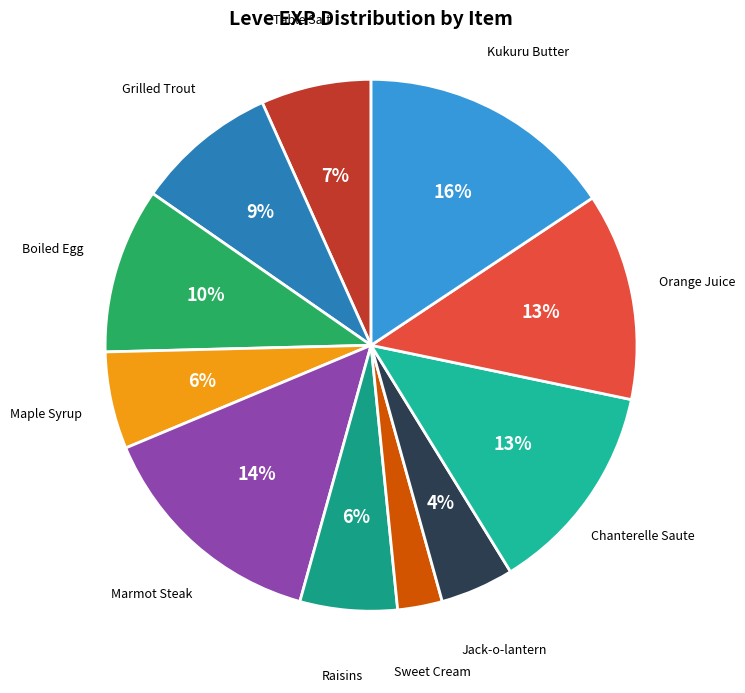

Is it true that Chanterelle Saute is 24% of the pie?

False